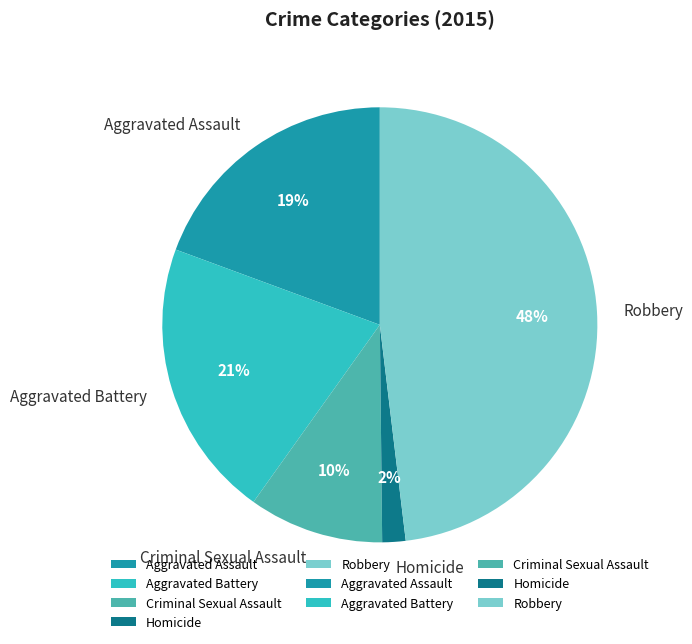

To the nearest percent, what is the combined percentage of Aggravated Battery and Robbery?

69%